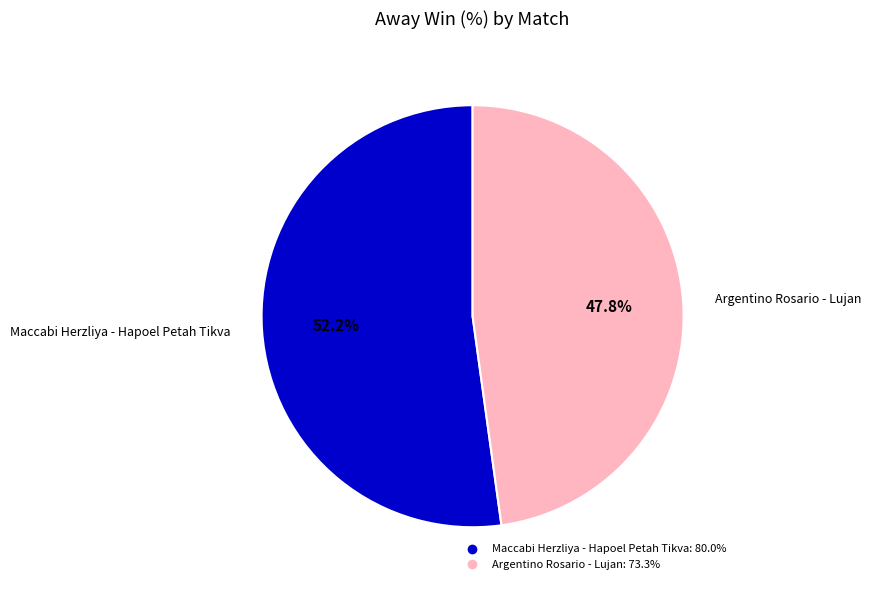

What percentage is NOT represented by Argentino Rosario - Lujan?

52.2%